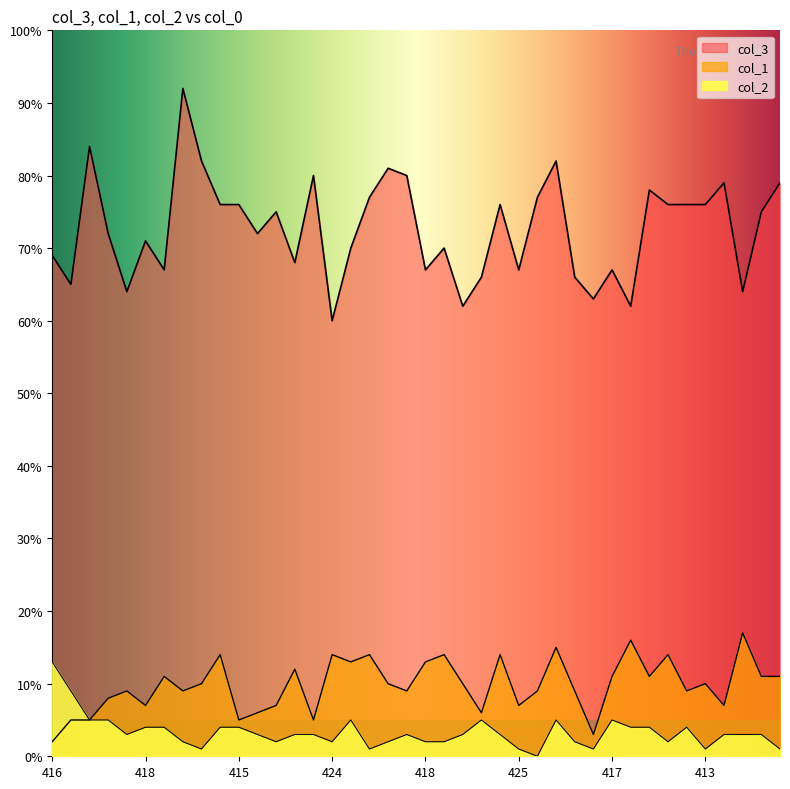

Reading right to left, list all the values displayed in this chart.

col_3: 79	75	64	79	76	76	76	78	62	67	63	66	82	77	67	76	66	62	70	67	80	81	77	70	60	80	68	75	72	76	76	82	92	67	71	64	72	84	65	69
col_1: 11	11	17	7	10	9	14	11	16	11	3	9	15	9	7	14	6	10	14	13	9	10	14	13	14	5	12	7	6	5	14	10	9	11	7	9	8	5	5	2
col_2: 1	3	3	3	1	4	2	4	4	5	1	2	5	0	1	3	5	3	2	2	3	2	1	5	2	3	3	2	3	4	4	1	2	4	4	3	5	5	9	13